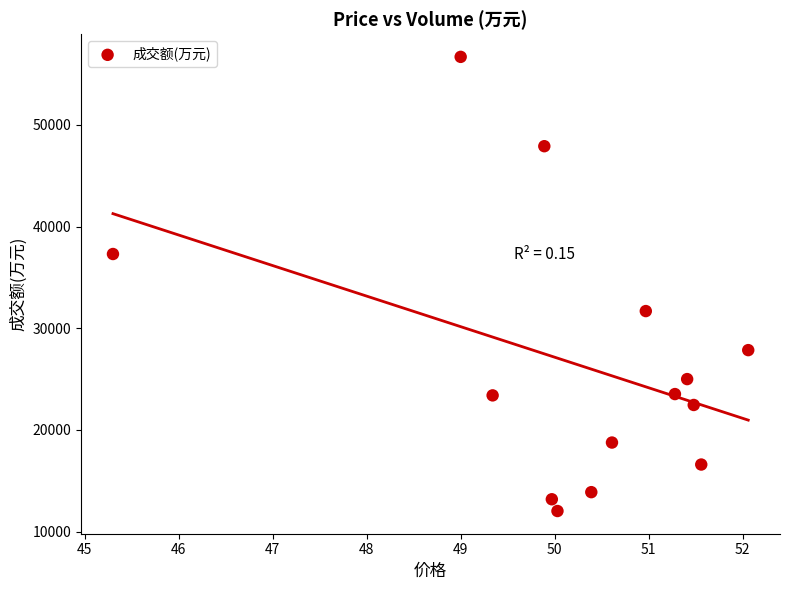

What is the range of Y values (max minus min)?

44672